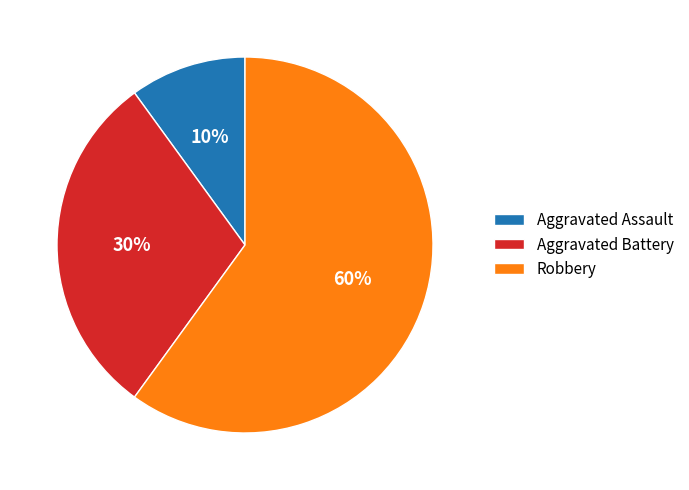

Does any single category account for the majority?

Yes